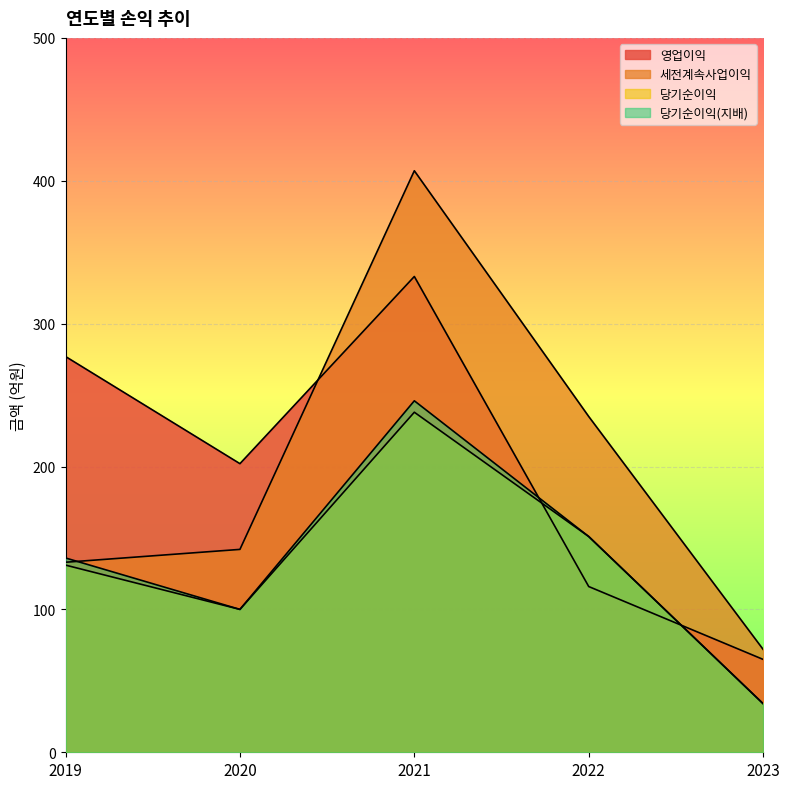

What is the maximum value shown in the chart?

407